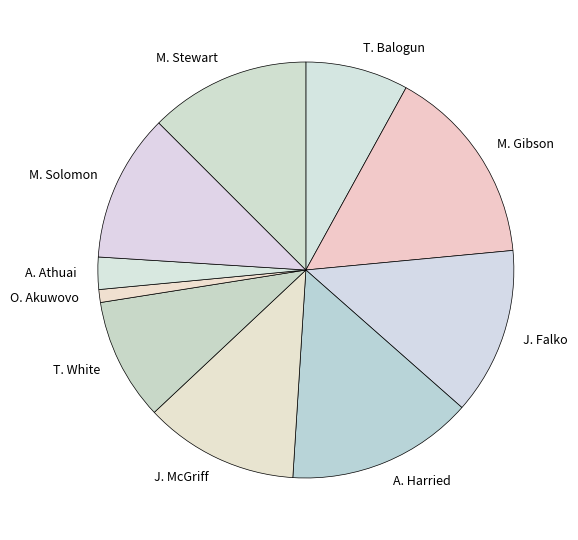

Between A. Harried and M. Solomon, which is larger?

A. Harried